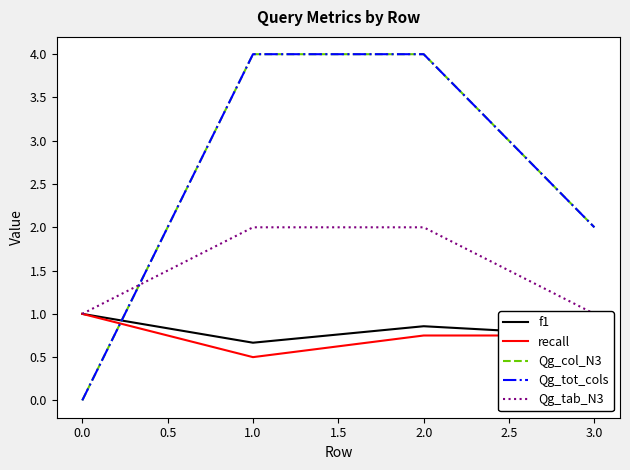

Count the recall values in the range 0 to 1.

4